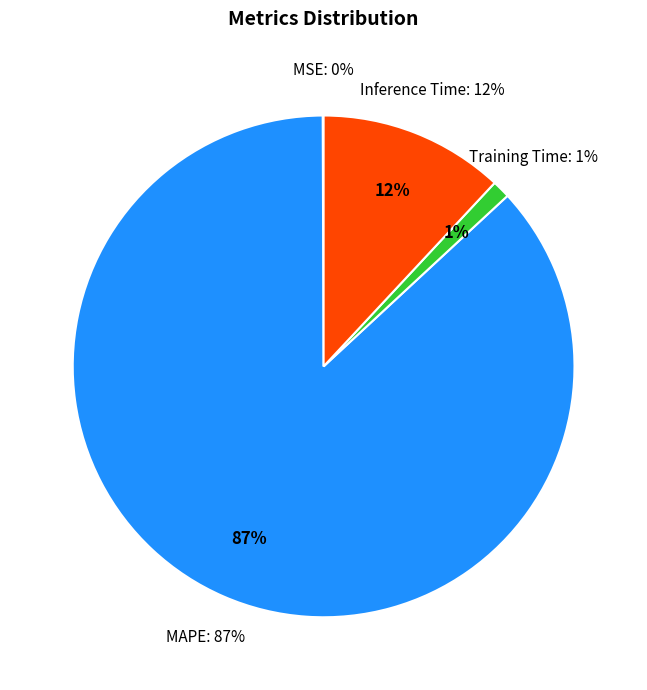

Between MAPE and Training Time, which is larger?

MAPE